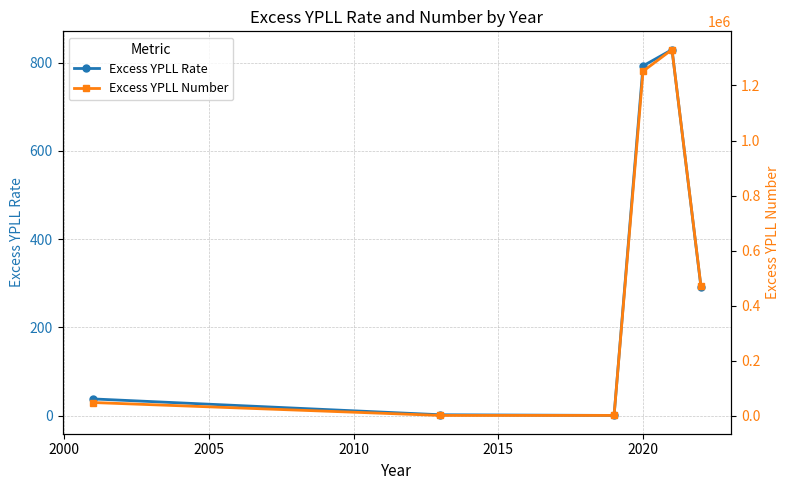

What is the value of the Excess YPLL Rate point at the 4th from the left?

792.6